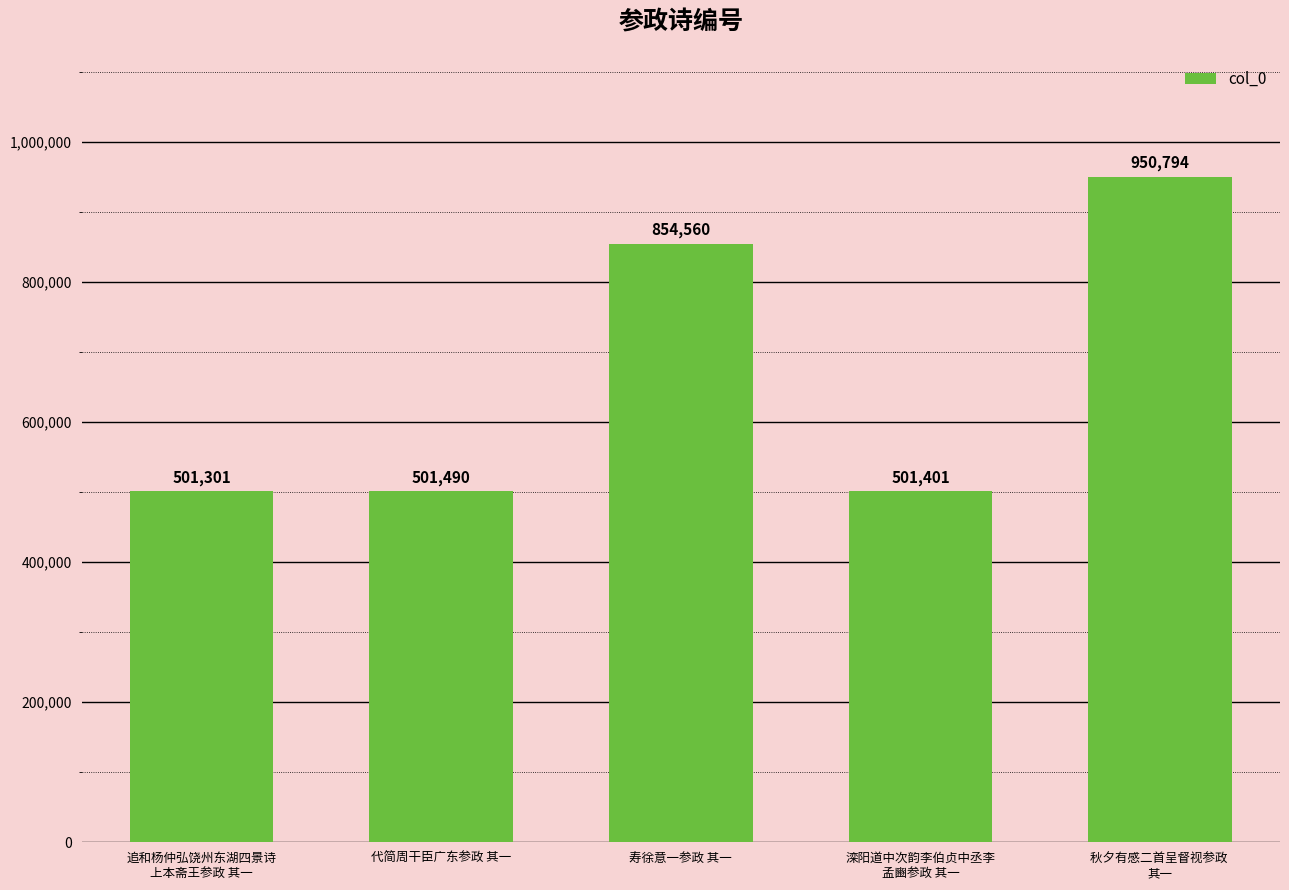

What is the approximate value at 滦阳道中次韵李伯贞中丞李
孟豳参政 其一?

501401